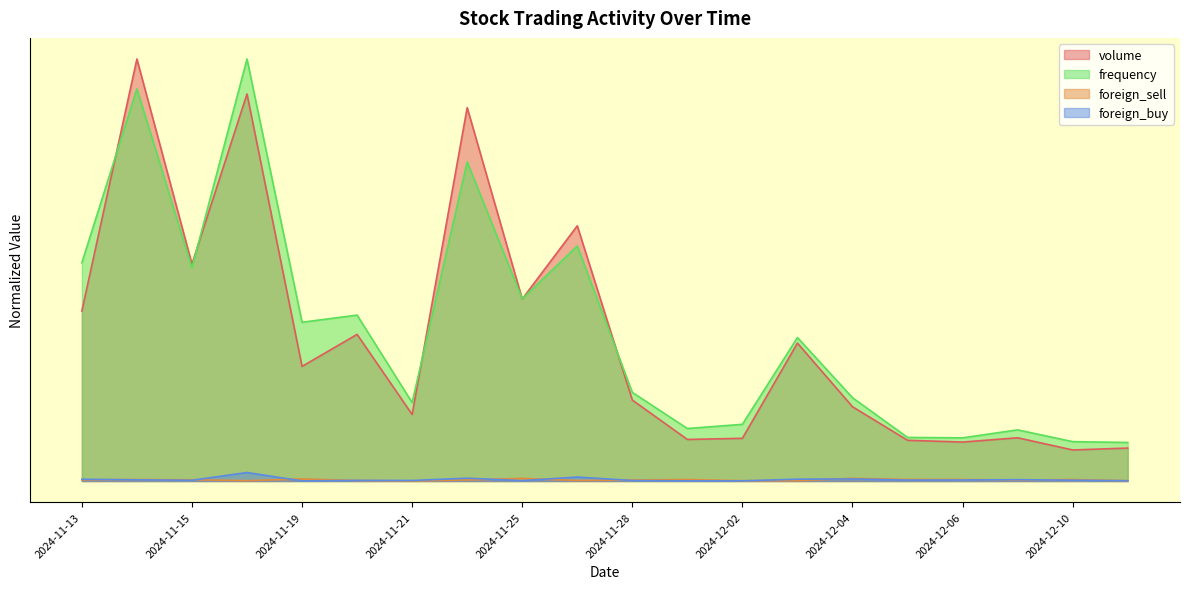

Between 2024-11-26 and 2024-11-21, which is larger?

2024-11-26